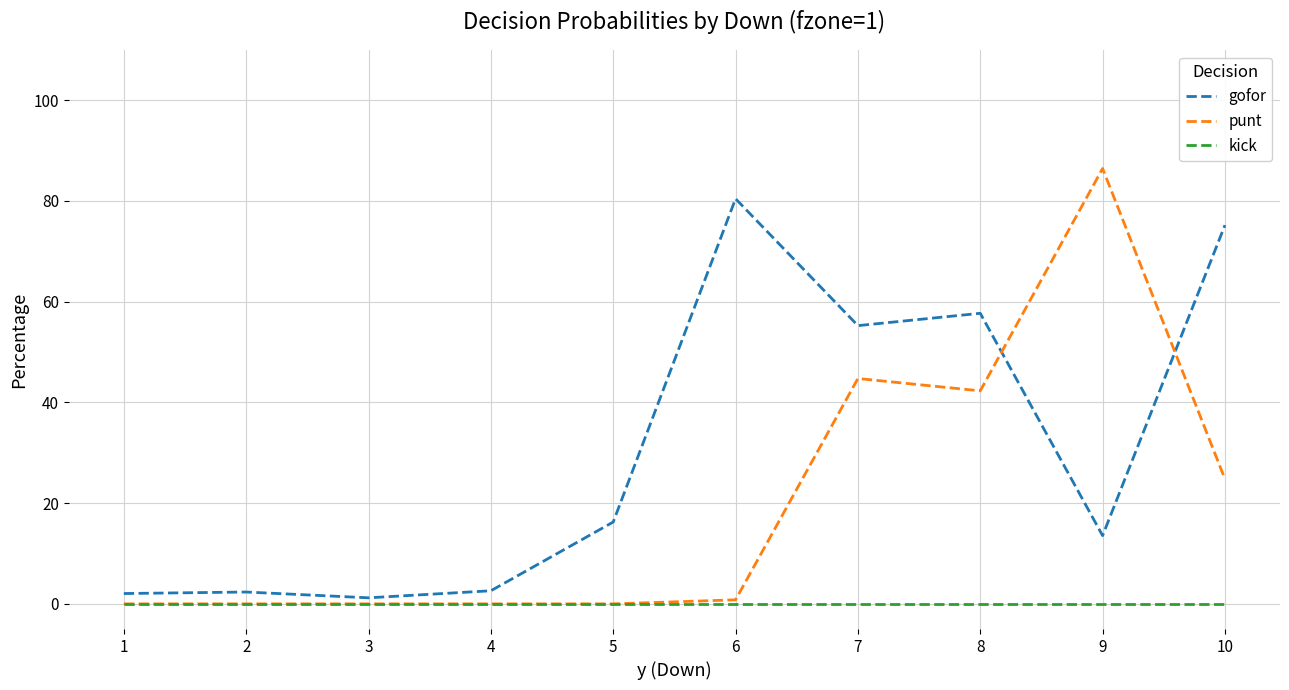

Is the value of gofor at 6 greater than the value of punt at 5?

Yes